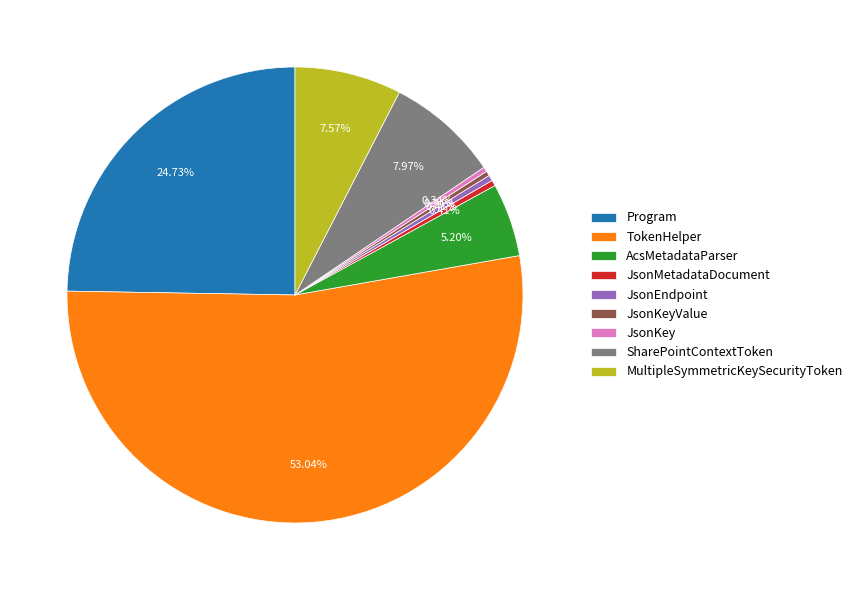

How many slices are in this pie chart?

9